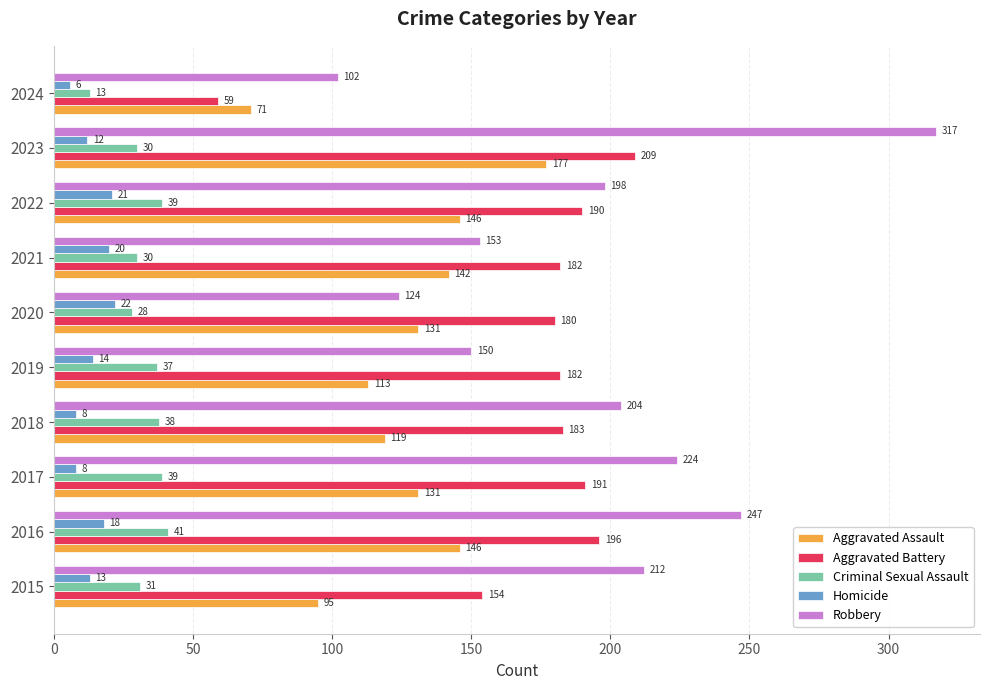

Which series has the largest range (max minus min)?

Robbery